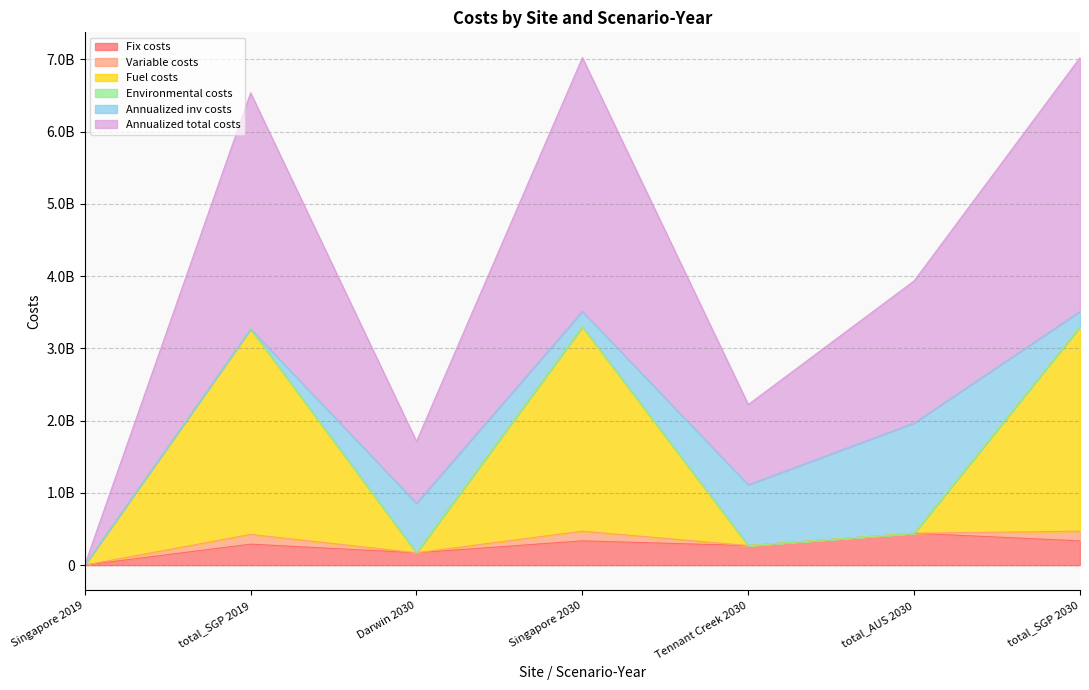

Does the chart display data point markers on the line(s)?

No